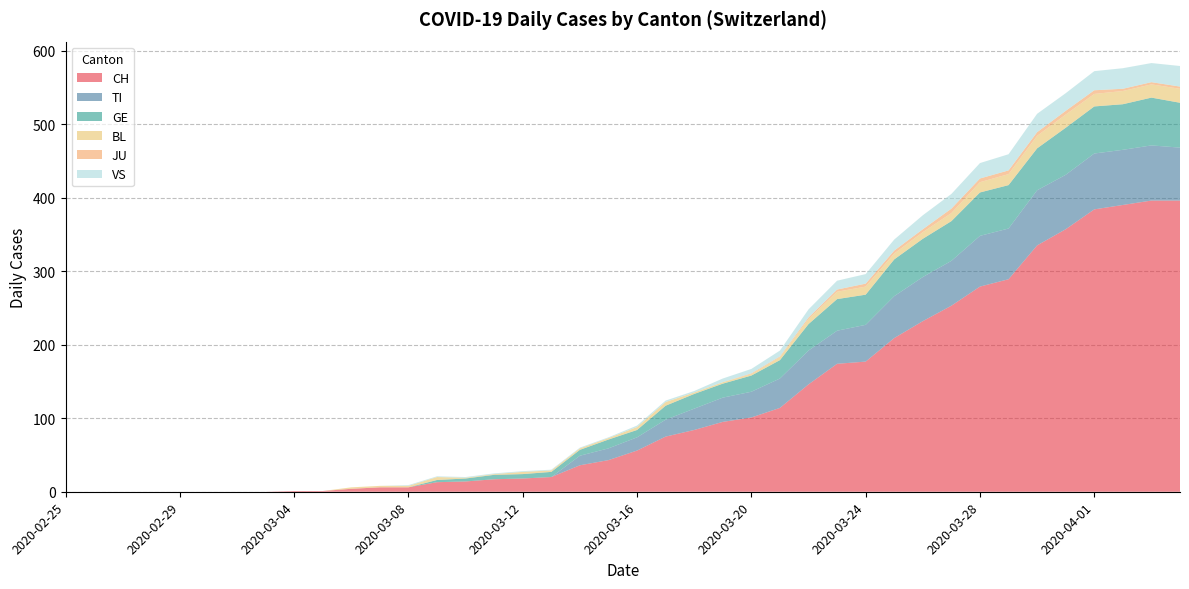

Reading left to right, transcribe all the data shown in this chart.

CH: 0	0	0	0	0	0	0	0	1	1	4	6	6	13	14	17	18	20	36	43	56	75	84	95	101	114	146	174	177	209	232	253	279	289	335	357	384	390	396	396
TI: 0	0	0	0	0	0	0	0	0	0	0	0	0	0	0	0	0	0	13	16	18	23	29	33	35	40	46	45	50	57	60	61	69	69	75	74	76	75	75	72
GE: 0	0	0	0	0	0	0	0	0	0	0	0	0	3	4	6	6	7	8	12	10	19	20	19	22	25	36	43	41	50	52	54	59	59	57	64	64	62	65	61
BL: 0	0	0	0	0	0	0	0	0	0	2	2	2	4	1	1	3	2	2	2	4	5	2	2	2	4	7	10	11	8	9	11	14	15	17	18	17	18	18	19
JU: 0	0	0	0	0	0	0	0	0	0	0	0	0	0	0	0	0	0	0	0	0	0	0	0	1	1	2	3	4	4	4	6	5	5	5	5	5	3	3	3
VS: 0	0	0	0	0	0	0	0	0	0	0	0	1	1	1	1	1	1	1	1	2	2	2	5	6	8	11	12	13	15	19	20	21	22	25	24	26	28	26	28